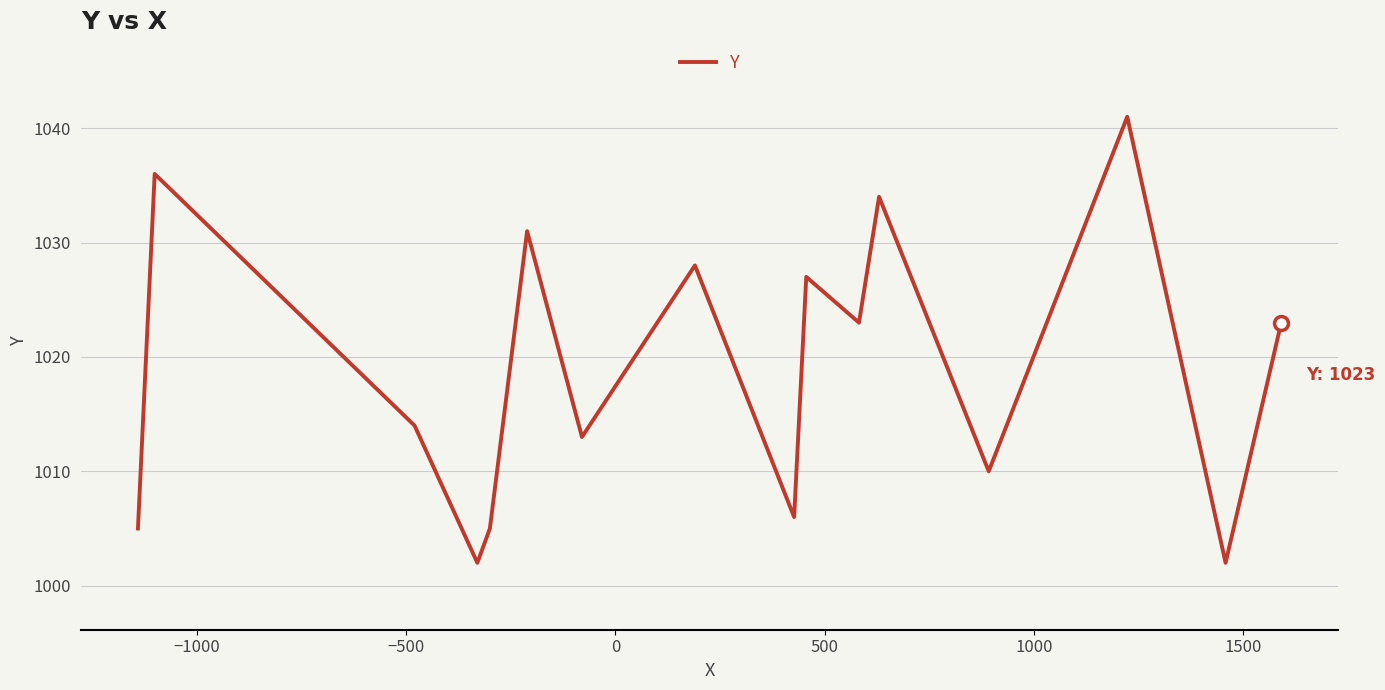

What is the maximum value shown in the chart?

1041